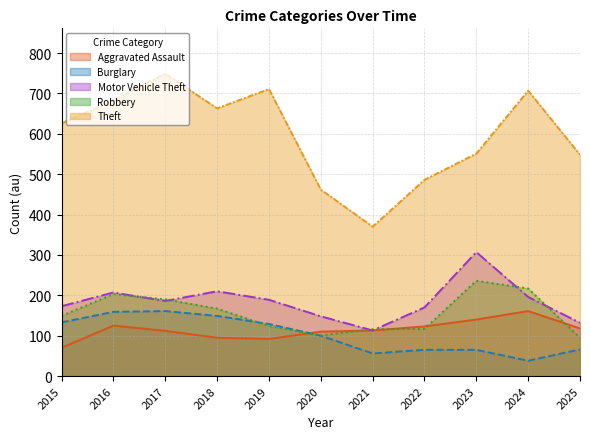

Count the number of data series in this chart.

5